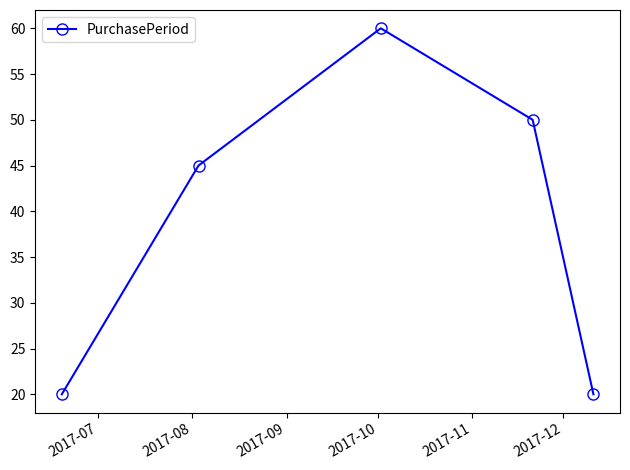

Reading right to left, transcribe all the data shown in this chart.

20	50	60	45	20